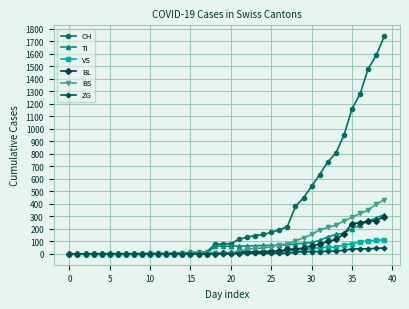

Count the number of categories in the chart.

40